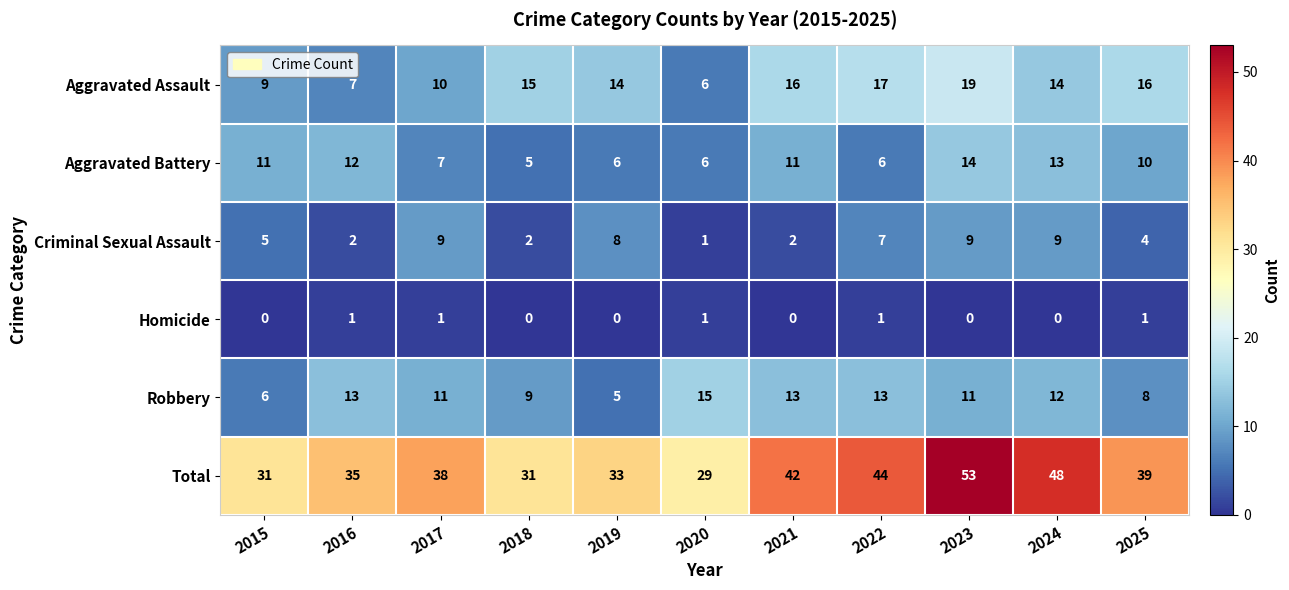

At which label is Criminal Sexual Assault closest to 5?

2015